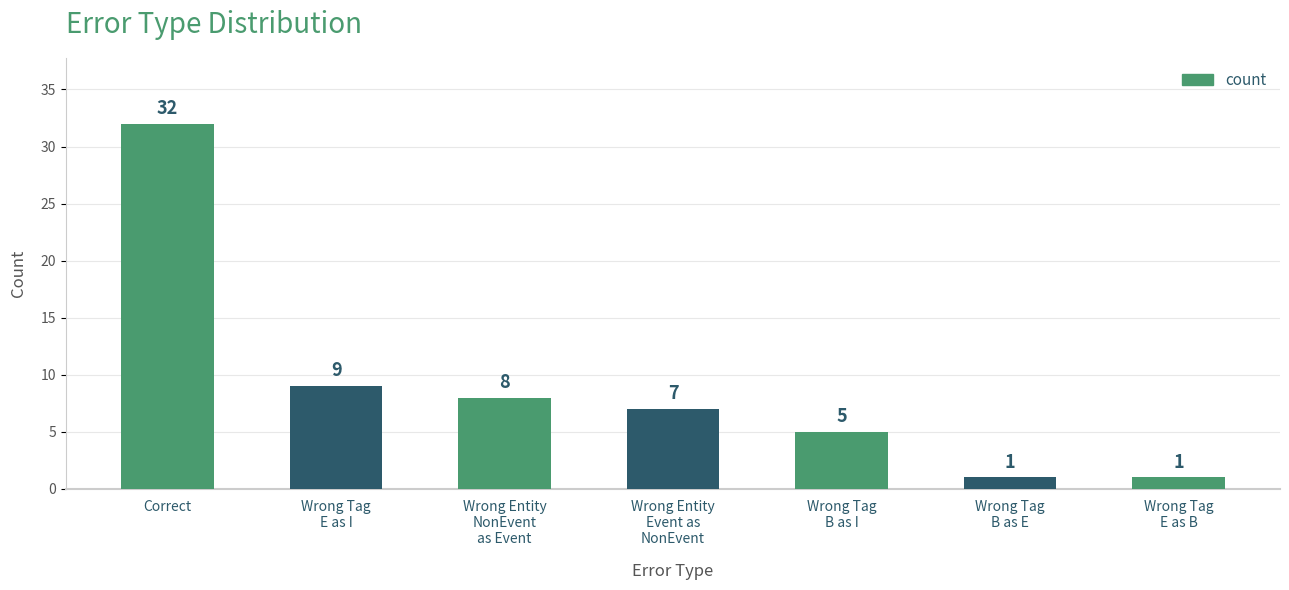

Reading left to right, transcribe all the data shown in this chart.

32	9	8	7	5	1	1